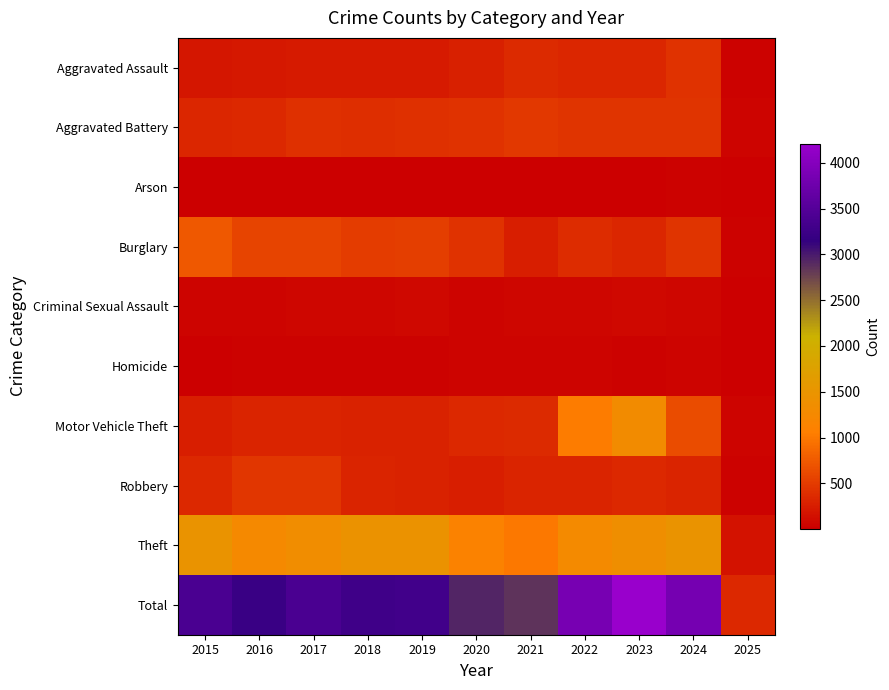

Which series has the largest total across all categories?

Total